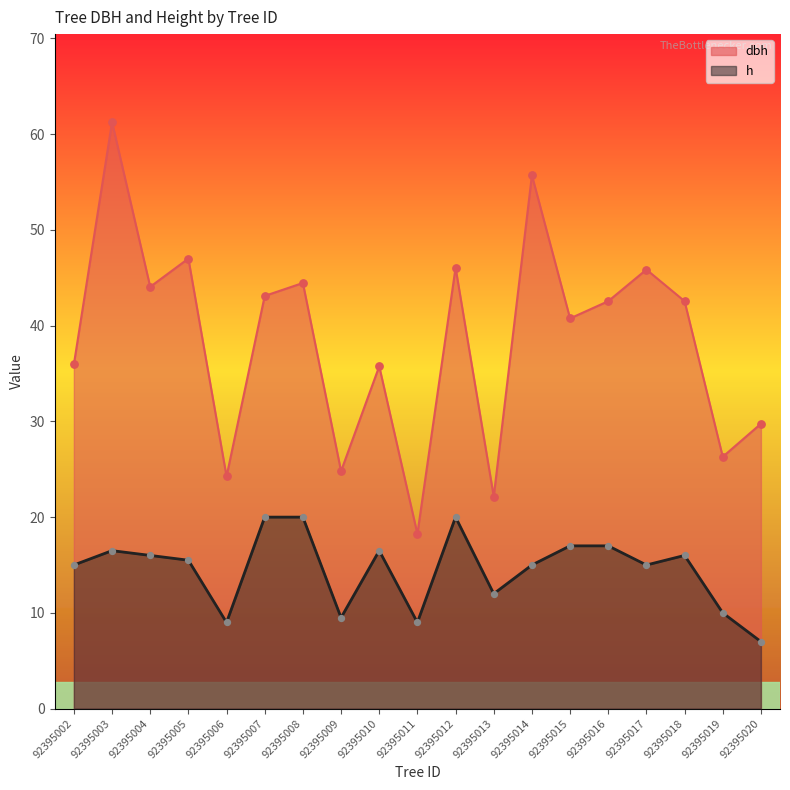

Which series has the largest Y range (max minus min)?

dbh